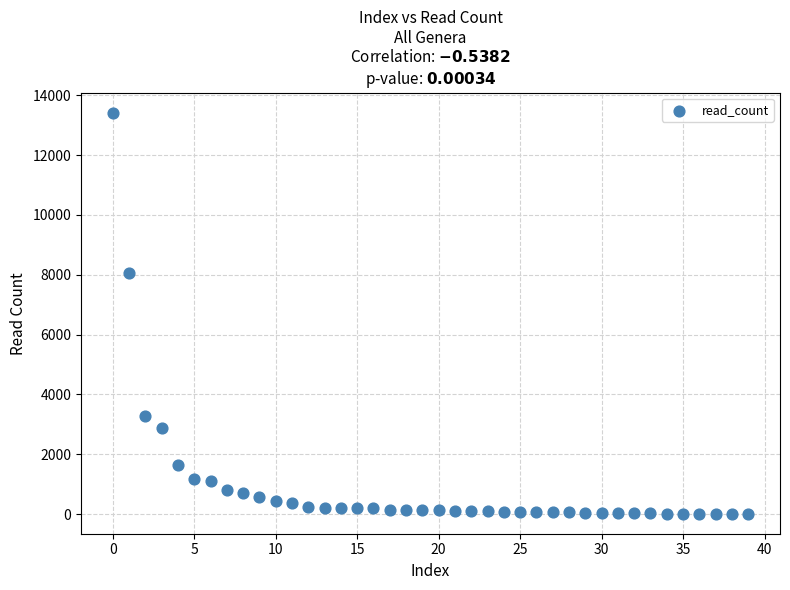

What is the range of Y values (max minus min)?

13408